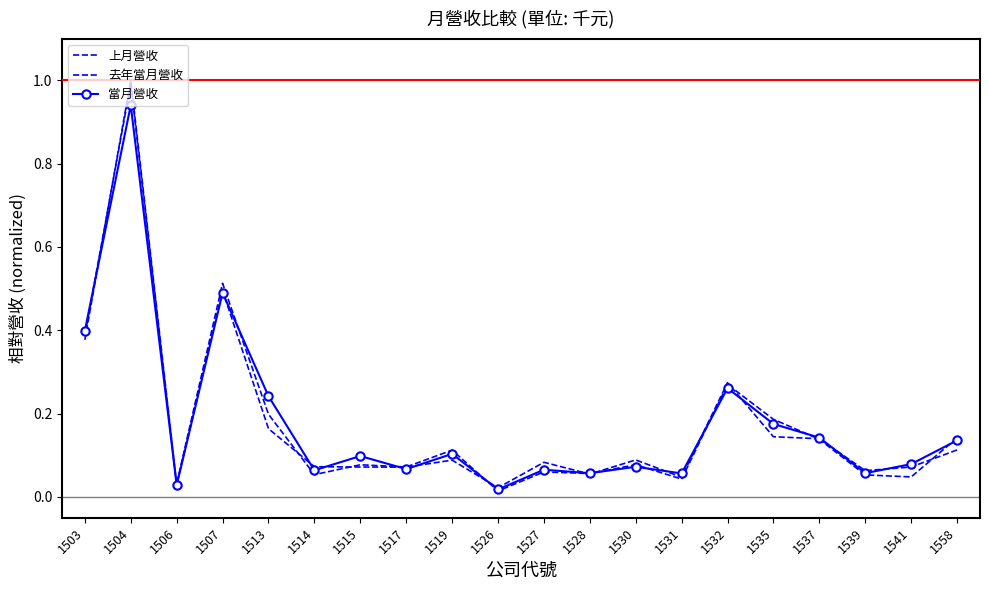

Is it true that 上月營收 equals 0.1 at 1531?

False